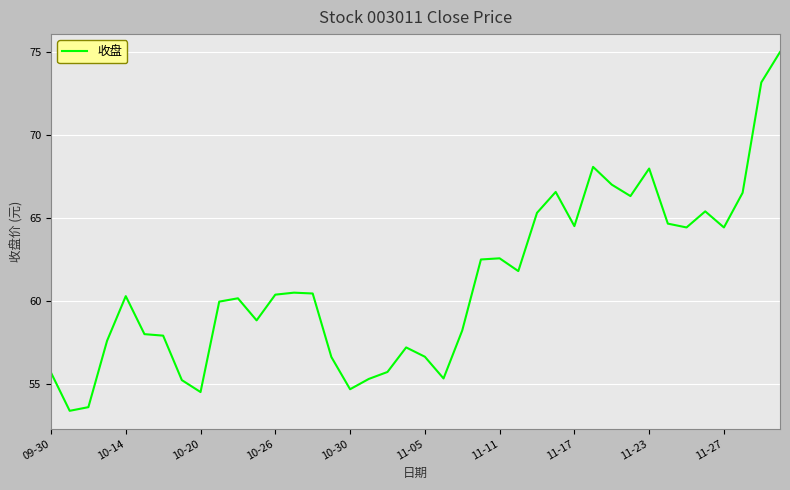

What is the maximum value shown in the chart?

75.0